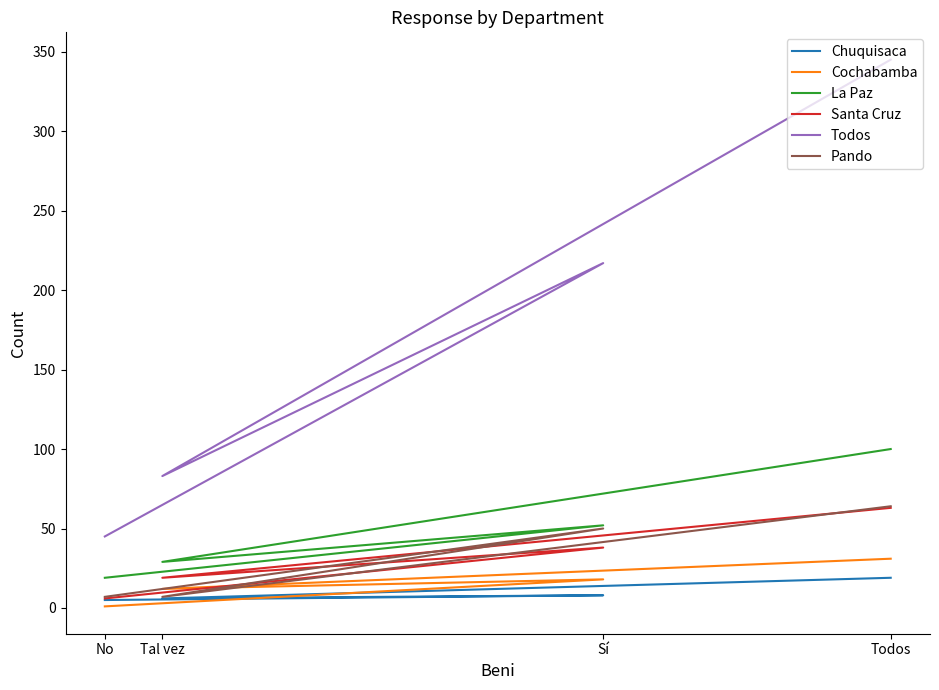

What is the sum of all Cochabamba values?

62